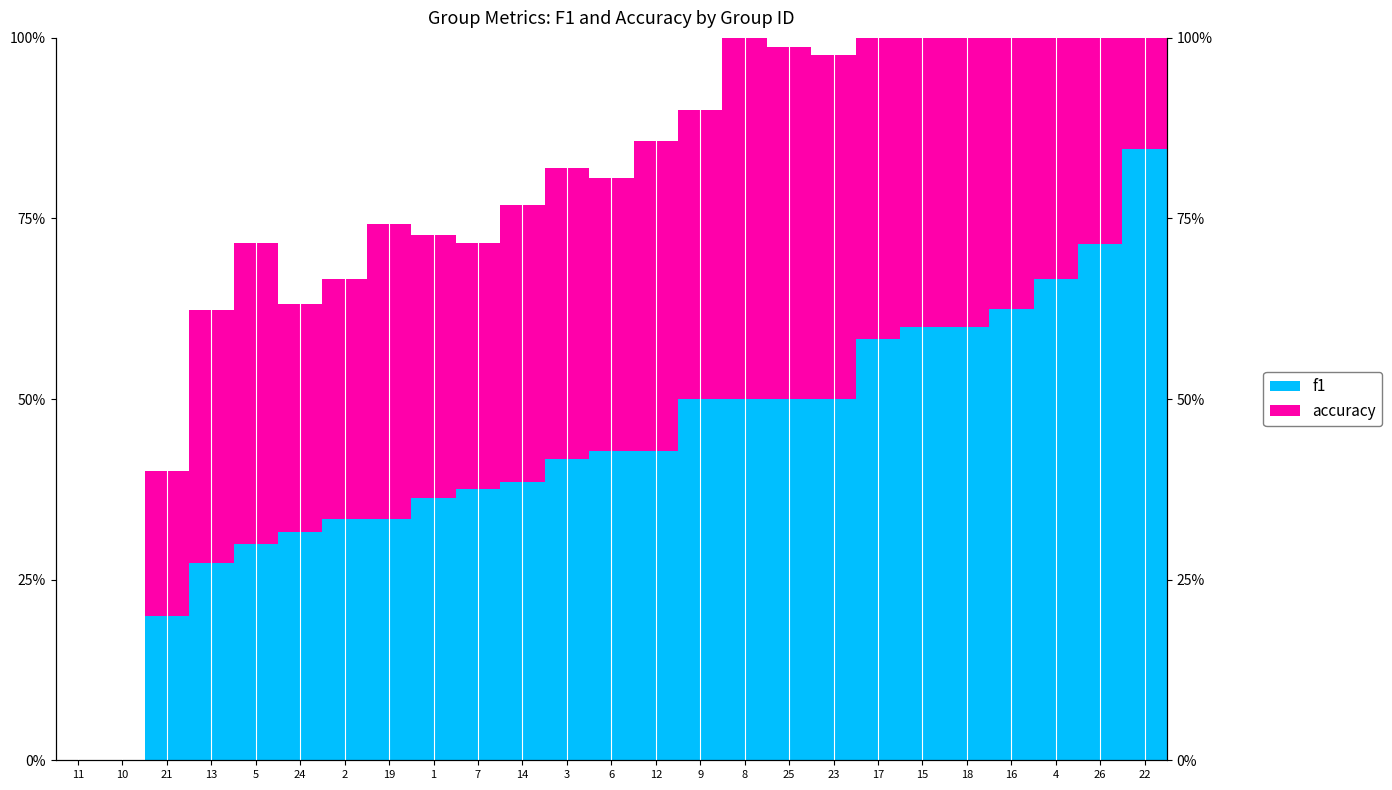

How many f1 values are between 0 and 1?

25